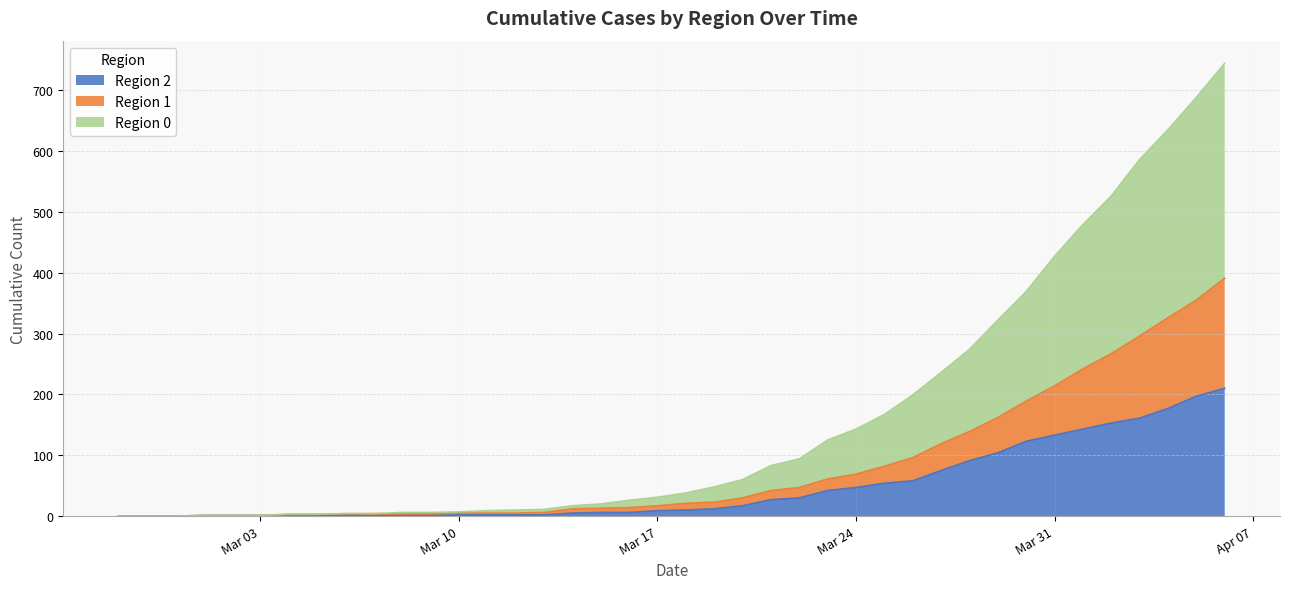

List the labels in order of Region 2 value, smallest first.

2020-02-27, 2020-02-28, 2020-02-29, 2020-03-01, 2020-03-02, 2020-03-03, 2020-03-04, 2020-03-05, 2020-03-07, 2020-03-08, 2020-03-09, 2020-03-06, 2020-03-10, 2020-03-11, 2020-03-12, 2020-03-13, 2020-03-14, 2020-03-15, 2020-03-16, 2020-03-17, 2020-03-18, 2020-03-19, 2020-03-20, 2020-03-21, 2020-03-22, 2020-03-23, 2020-03-24, 2020-03-25, 2020-03-26, 2020-03-27, 2020-03-28, 2020-03-29, 2020-03-30, 2020-03-31, 2020-04-01, 2020-04-02, 2020-04-03, 2020-04-04, 2020-04-05, 2020-04-06